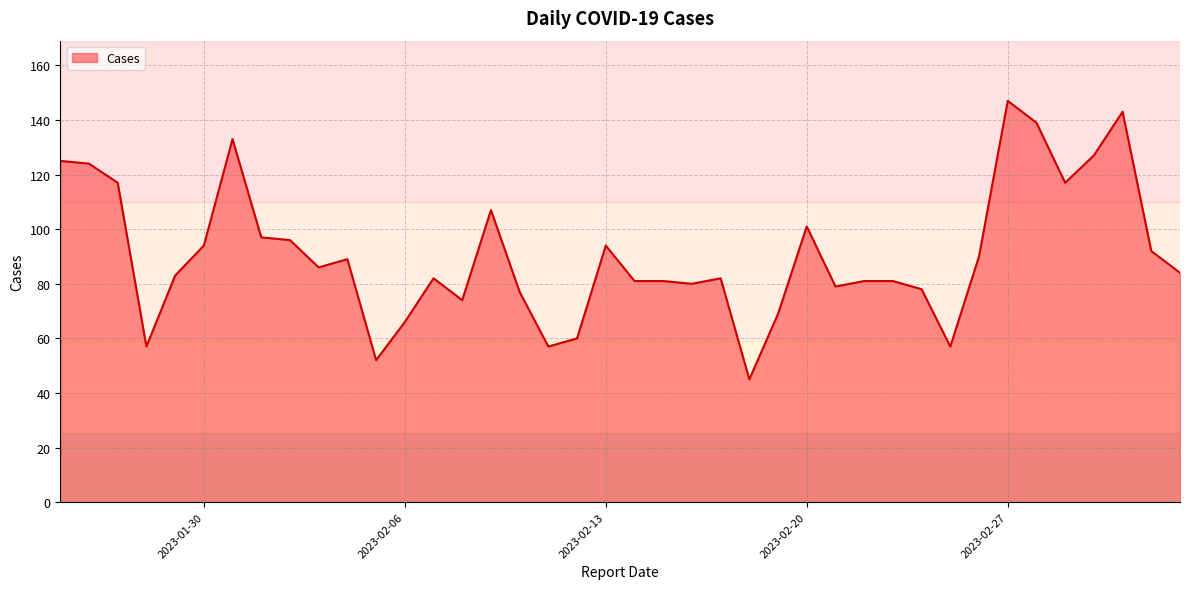

What is the smallest value displayed?

45